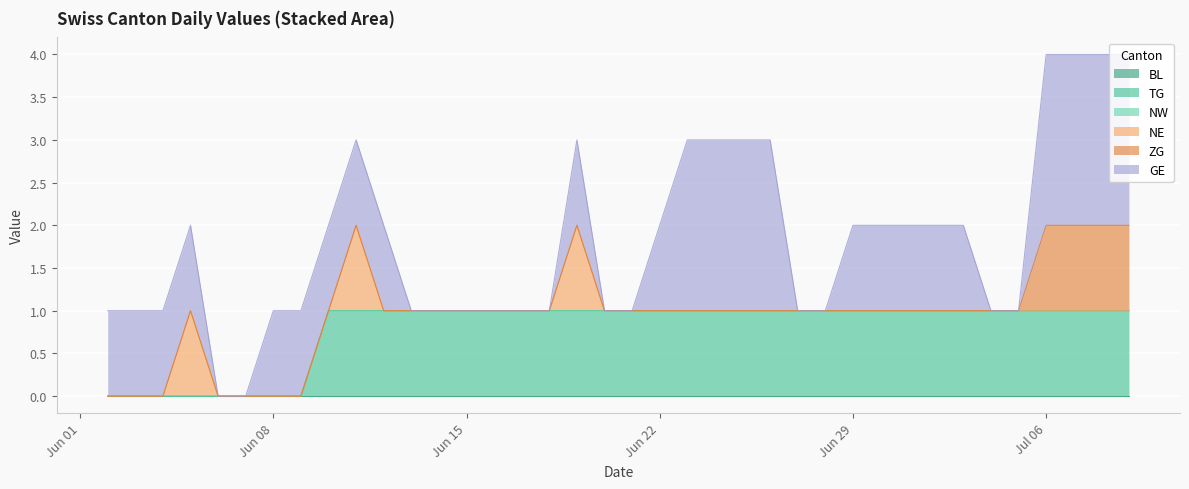

Does the chart display data point markers on the line(s)?

No